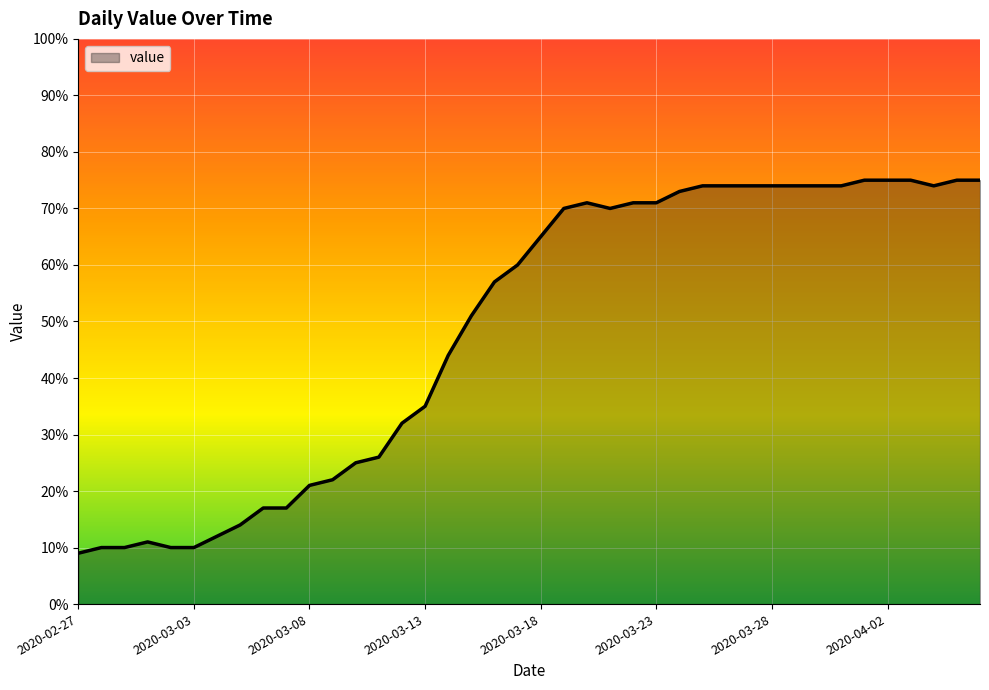

What is the smallest value displayed?

9